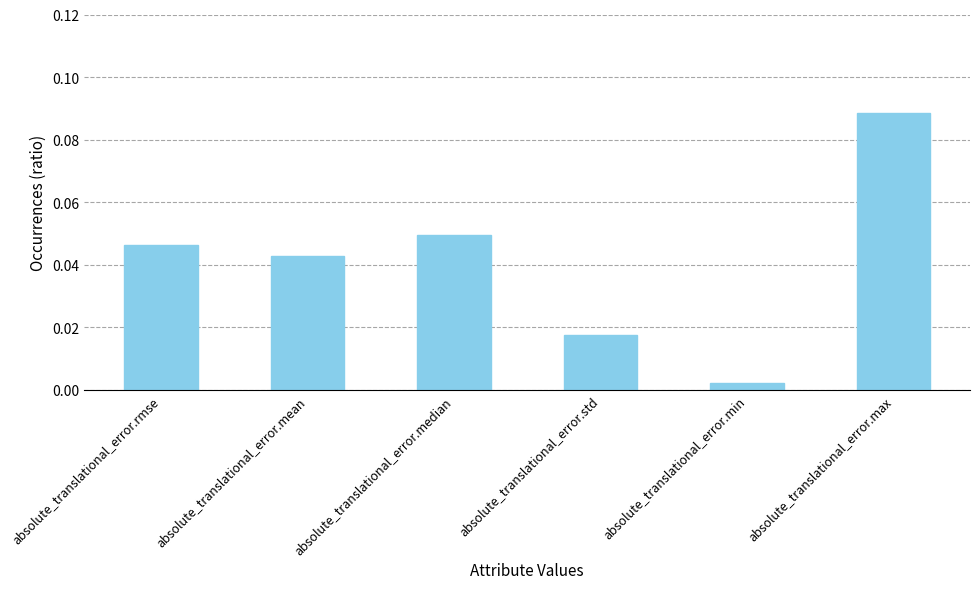

At which category does the chart reach its peak across all series?

absolute_translational_error.max